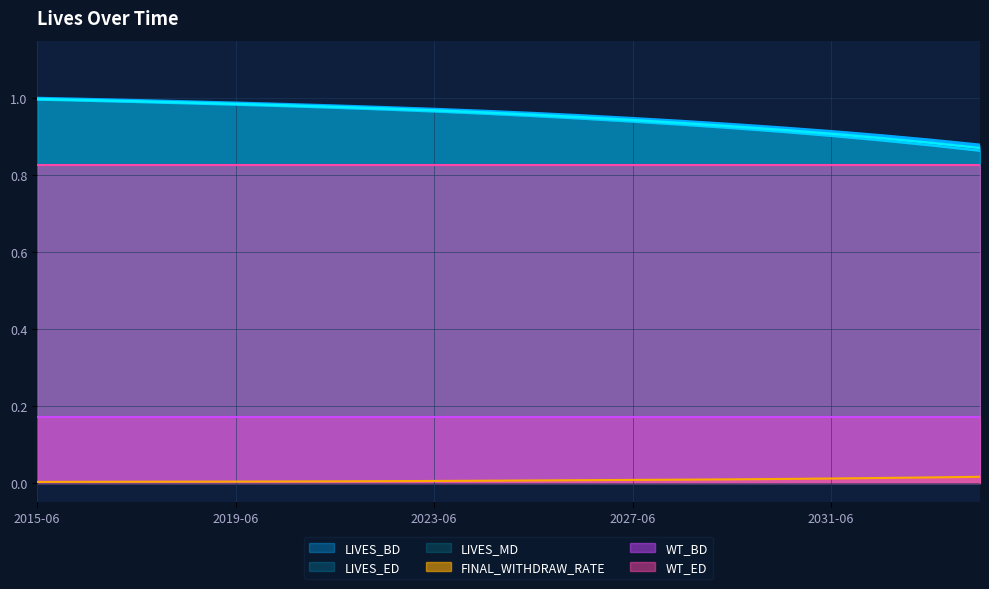

True or false: LIVES_ED and FINAL_WITHDRAW_RATE intersect in this chart.

False